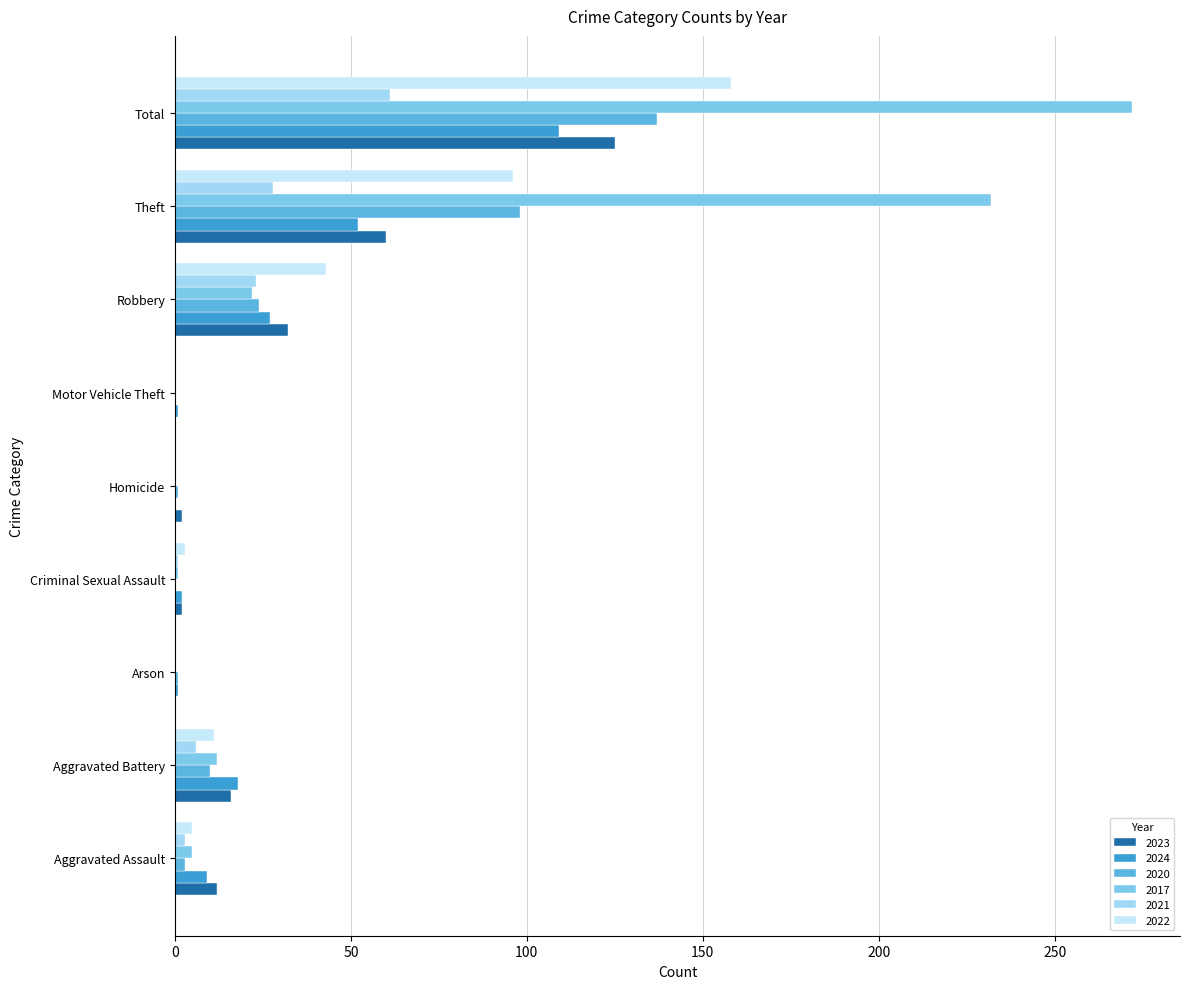

Which category has the highest value in the 2021 series?

Total